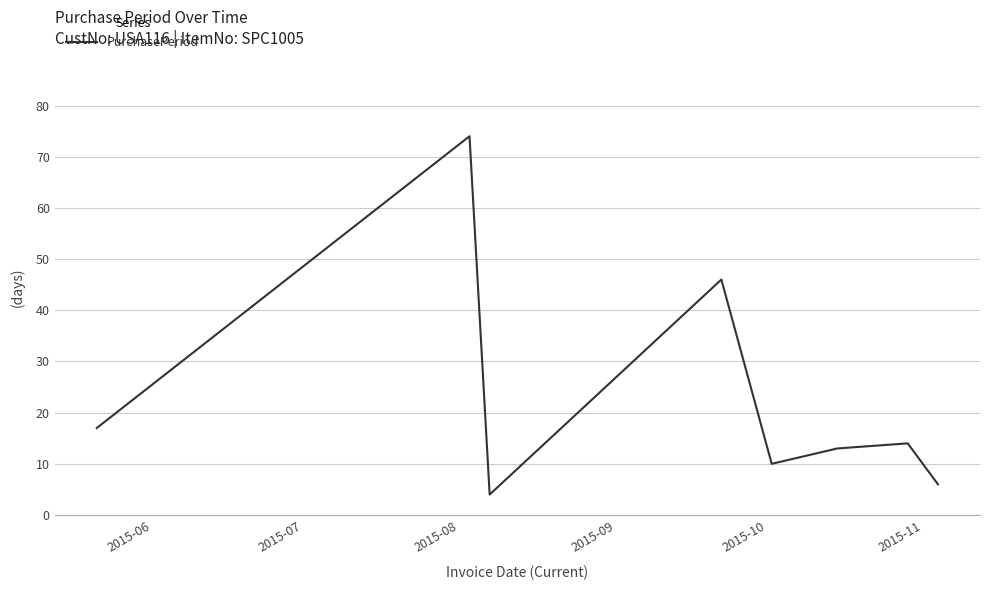

True or false: the data has more than 2 interior local peaks.

True